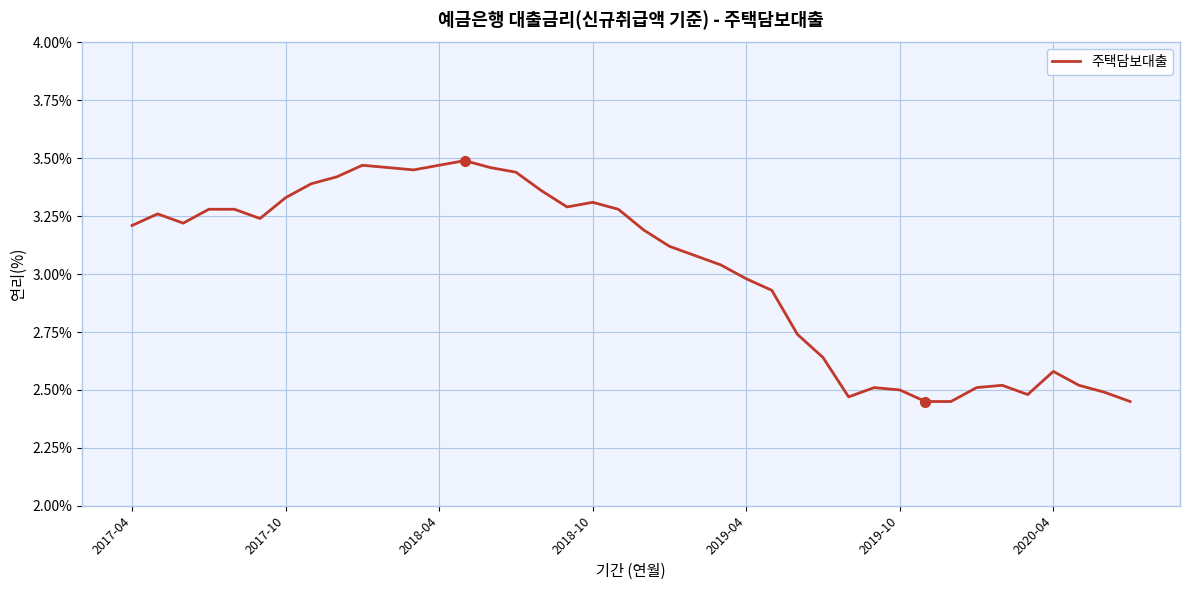

What is the difference between the maximum and minimum values?

1.0